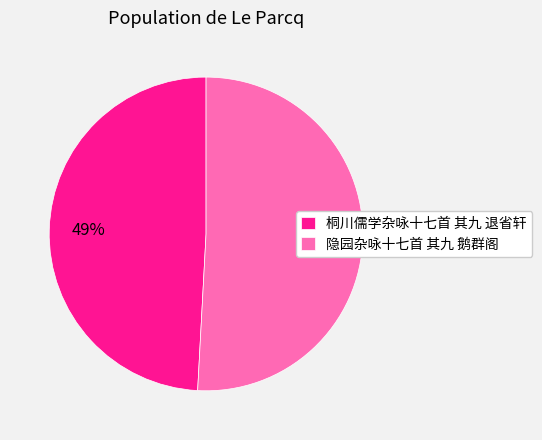

What is the ratio of the value at 桐川儒学杂咏十七首 其九 退省轩 to the value at 隐园杂咏十七首 其九 鹅群阁?

1.0